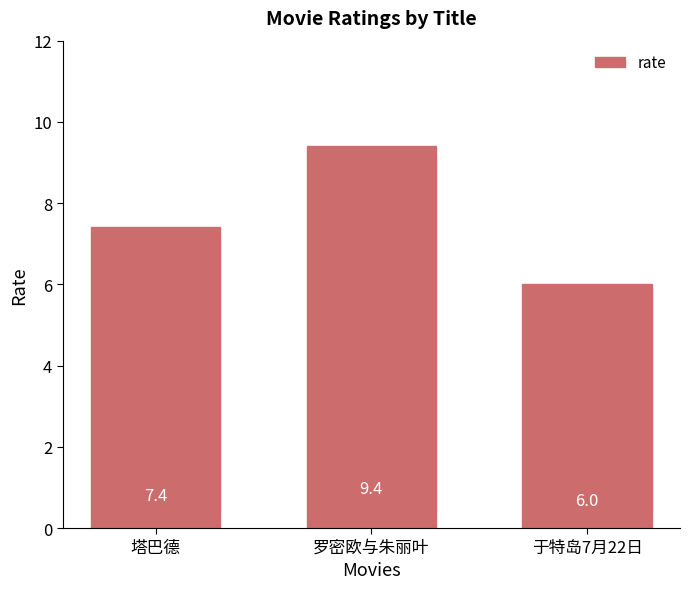

What is the value of the 1st bar from the left?

7.4